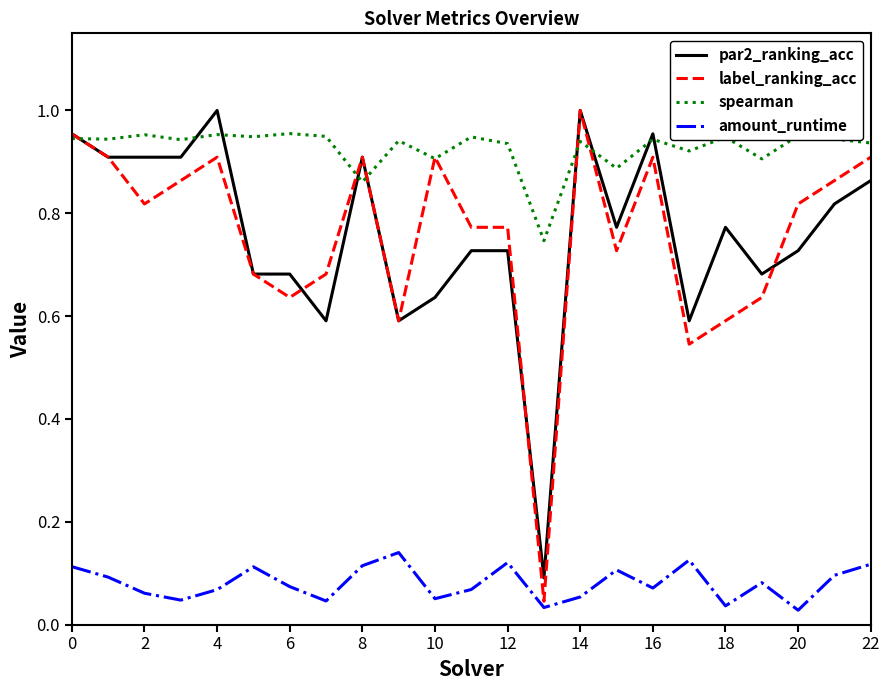

True or false: par2_ranking_acc and amount_runtime cross at least once.

False